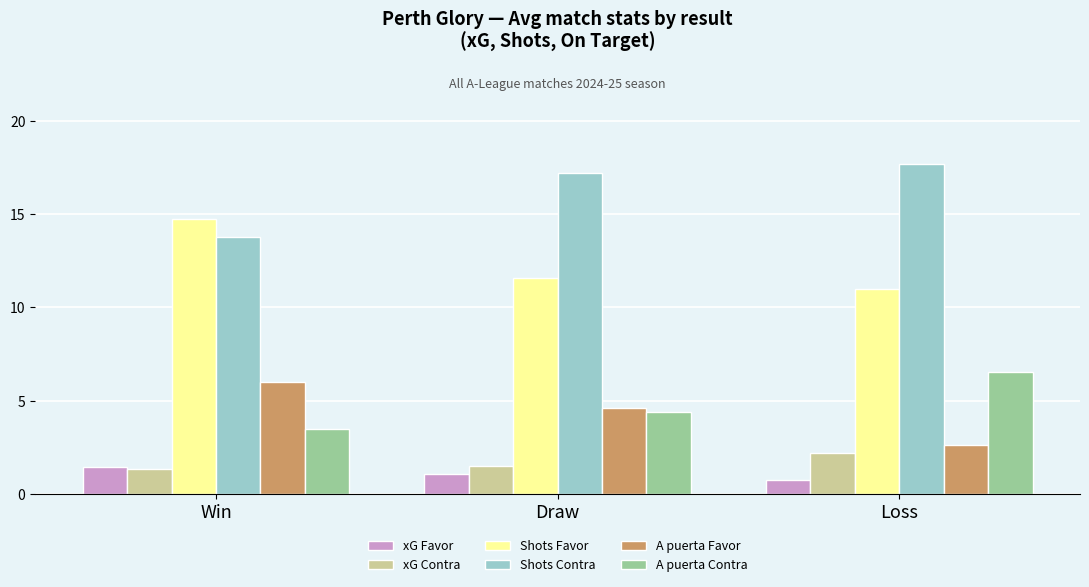

How many groups of bars are there?

3